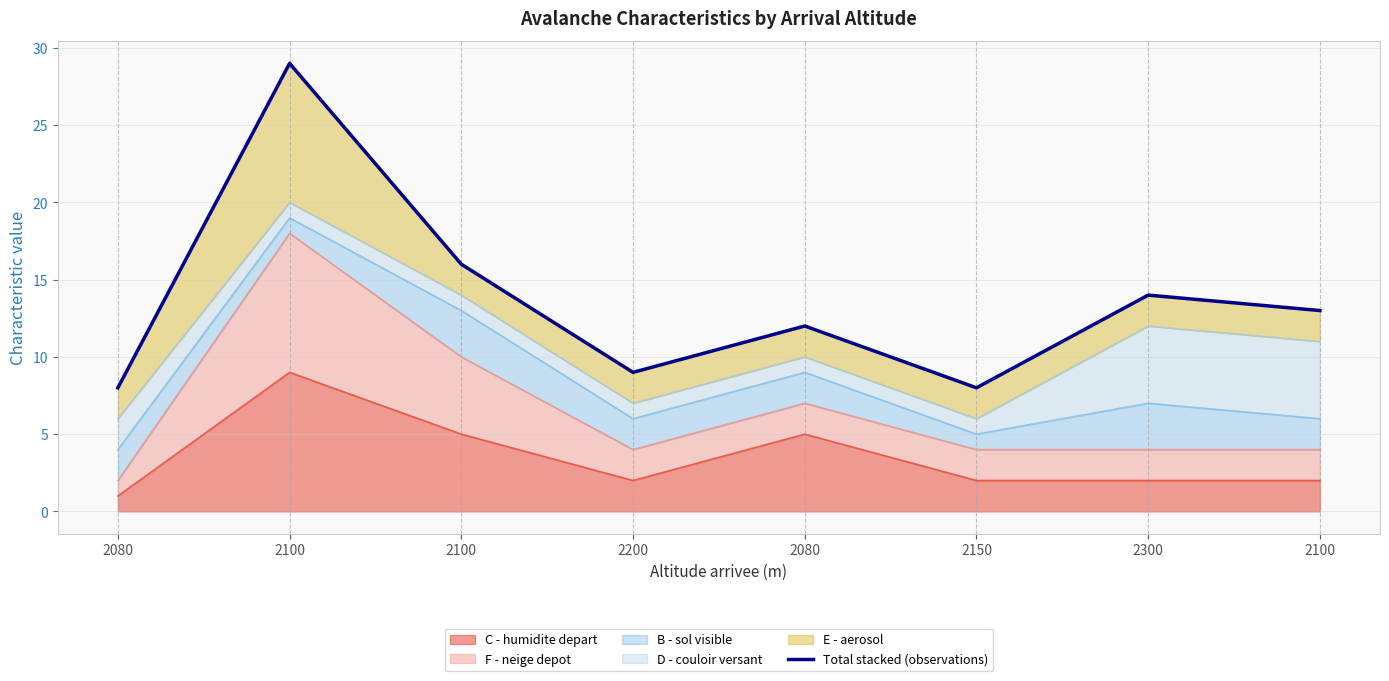

How many interior local peaks (higher than both neighbors) does the data have?

3